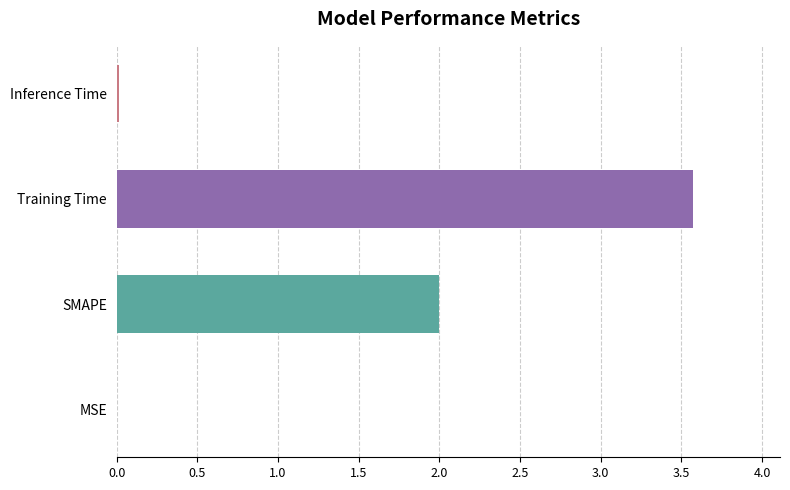

Between MSE and Training Time, which is larger?

Training Time